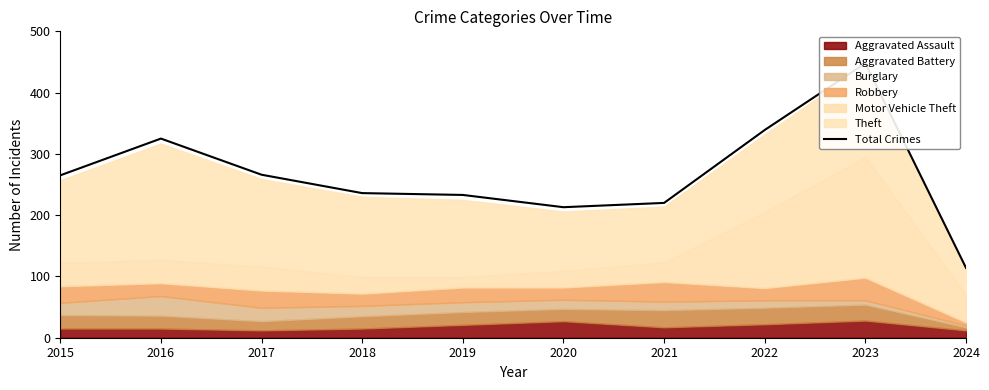

What is the minimum value shown in the chart?

114